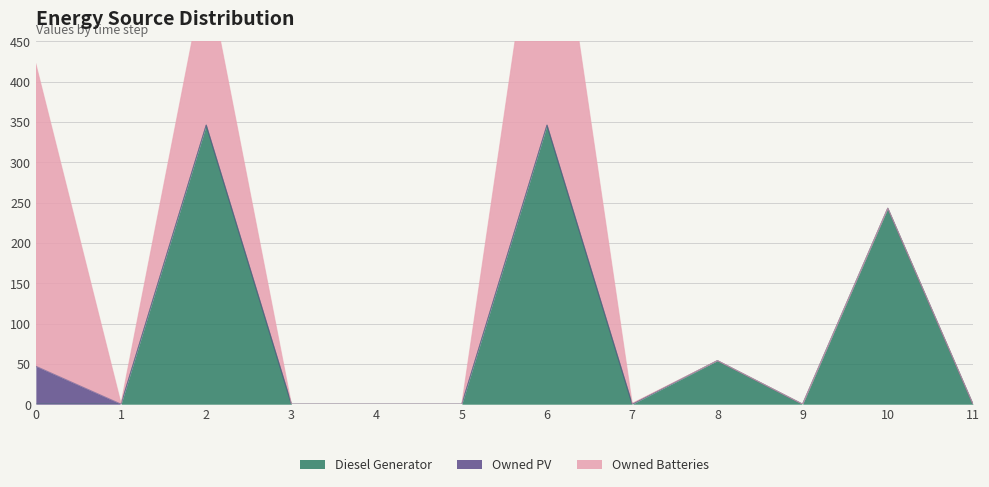

True or false: Diesel Generator and Owned PV cross at least once.

False